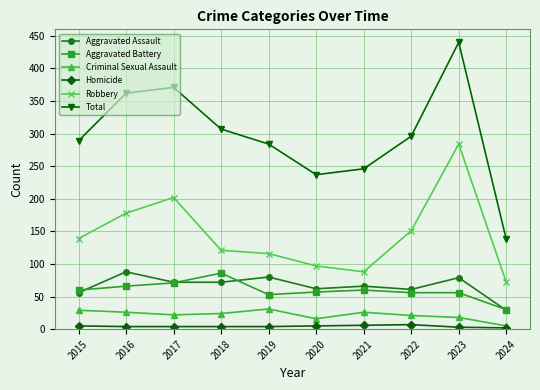

What are all the series names shown in the legend?

Aggravated Assault, Aggravated Battery, Criminal Sexual Assault, Homicide, Robbery, Total